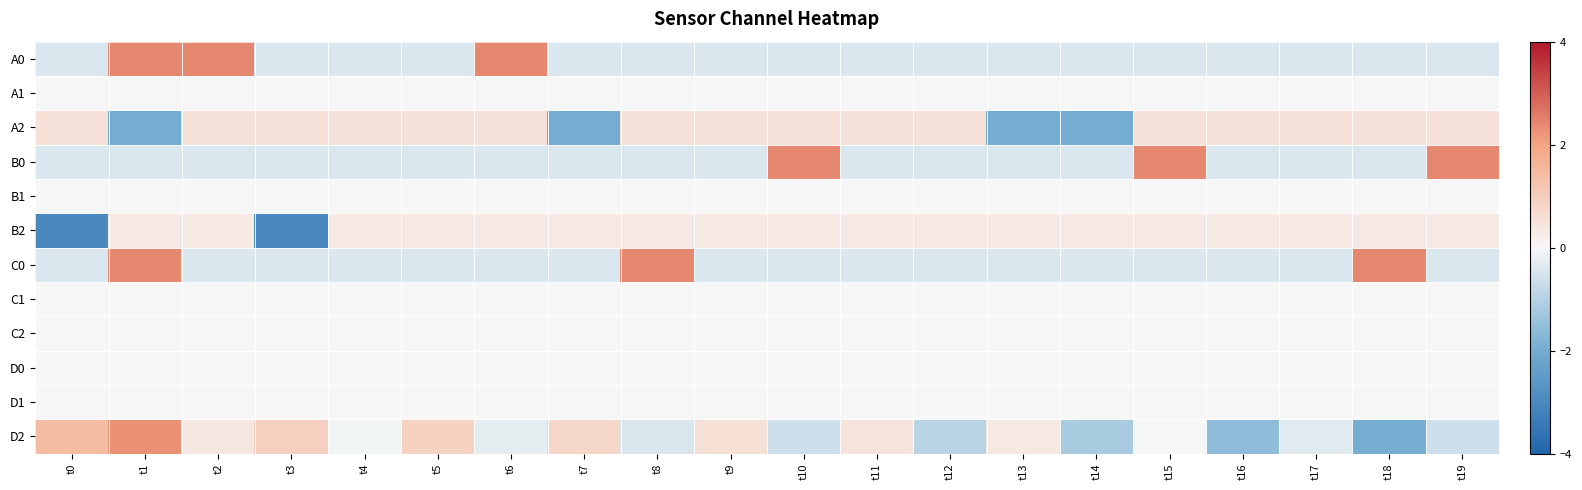

Reading left to right, transcribe all the data shown in this chart.

A0: t0=-0.4	t1=2.4	t2=2.4	t3=-0.4	t4=-0.4	t5=-0.4	t6=2.4	t7=-0.4	t8=-0.4	t9=-0.4	t10=-0.4	t11=-0.4	t12=-0.4	t13=-0.4	t14=-0.4	t15=-0.4	t16=-0.4	t17=-0.4	t18=-0.4	t19=-0.4
A1: t0=0.0	t1=0.0	t2=0.0	t3=0.0	t4=0.0	t5=0.0	t6=0.0	t7=0.0	t8=0.0	t9=0.0	t10=0.0	t11=0.0	t12=0.0	t13=0.0	t14=0.0	t15=0.0	t16=0.0	t17=0.0	t18=0.0	t19=0.0
A2: t0=0.5	t1=-2.0	t2=0.5	t3=0.5	t4=0.5	t5=0.5	t6=0.5	t7=-2.0	t8=0.5	t9=0.5	t10=0.5	t11=0.5	t12=0.5	t13=-2.0	t14=-2.0	t15=0.5	t16=0.5	t17=0.5	t18=0.5	t19=0.5
B0: t0=-0.4	t1=-0.4	t2=-0.4	t3=-0.4	t4=-0.4	t5=-0.4	t6=-0.4	t7=-0.4	t8=-0.4	t9=-0.4	t10=2.4	t11=-0.4	t12=-0.4	t13=-0.4	t14=-0.4	t15=2.4	t16=-0.4	t17=-0.4	t18=-0.4	t19=2.4
B1: t0=0.0	t1=0.0	t2=0.0	t3=0.0	t4=0.0	t5=0.0	t6=0.0	t7=0.0	t8=0.0	t9=0.0	t10=0.0	t11=0.0	t12=0.0	t13=0.0	t14=0.0	t15=0.0	t16=0.0	t17=0.0	t18=0.0	t19=0.0
B2: t0=-3.0	t1=0.3	t2=0.3	t3=-3.0	t4=0.3	t5=0.3	t6=0.3	t7=0.3	t8=0.3	t9=0.3	t10=0.3	t11=0.3	t12=0.3	t13=0.3	t14=0.3	t15=0.3	t16=0.3	t17=0.3	t18=0.3	t19=0.3
C0: t0=-0.4	t1=2.4	t2=-0.4	t3=-0.4	t4=-0.4	t5=-0.4	t6=-0.4	t7=-0.4	t8=2.4	t9=-0.4	t10=-0.4	t11=-0.4	t12=-0.4	t13=-0.4	t14=-0.4	t15=-0.4	t16=-0.4	t17=-0.4	t18=2.4	t19=-0.4
C1: t0=0.0	t1=0.0	t2=0.0	t3=0.0	t4=0.0	t5=0.0	t6=0.0	t7=0.0	t8=0.0	t9=0.0	t10=0.0	t11=0.0	t12=0.0	t13=0.0	t14=0.0	t15=0.0	t16=0.0	t17=0.0	t18=0.0	t19=0.0
C2: t0=0.0	t1=0.0	t2=0.0	t3=0.0	t4=0.0	t5=0.0	t6=0.0	t7=0.0	t8=0.0	t9=0.0	t10=0.0	t11=0.0	t12=0.0	t13=0.0	t14=0.0	t15=0.0	t16=0.0	t17=0.0	t18=0.0	t19=0.0
D0: t0=0.0	t1=0.0	t2=0.0	t3=0.0	t4=0.0	t5=0.0	t6=0.0	t7=0.0	t8=0.0	t9=0.0	t10=0.0	t11=0.0	t12=0.0	t13=0.0	t14=0.0	t15=0.0	t16=0.0	t17=0.0	t18=0.0	t19=0.0
D1: t0=0.0	t1=0.0	t2=0.0	t3=0.0	t4=0.0	t5=0.0	t6=0.0	t7=0.0	t8=0.0	t9=0.0	t10=0.0	t11=0.0	t12=0.0	t13=0.0	t14=0.0	t15=0.0	t16=0.0	t17=0.0	t18=0.0	t19=0.0
D2: t0=1.4	t1=2.3	t2=0.4	t3=1.0	t4=-0.1	t5=0.9	t6=-0.3	t7=0.8	t8=-0.5	t9=0.6	t10=-0.7	t11=0.4	t12=-0.9	t13=0.3	t14=-1.2	t15=-0.0	t16=-1.6	t17=-0.3	t18=-2.0	t19=-0.7